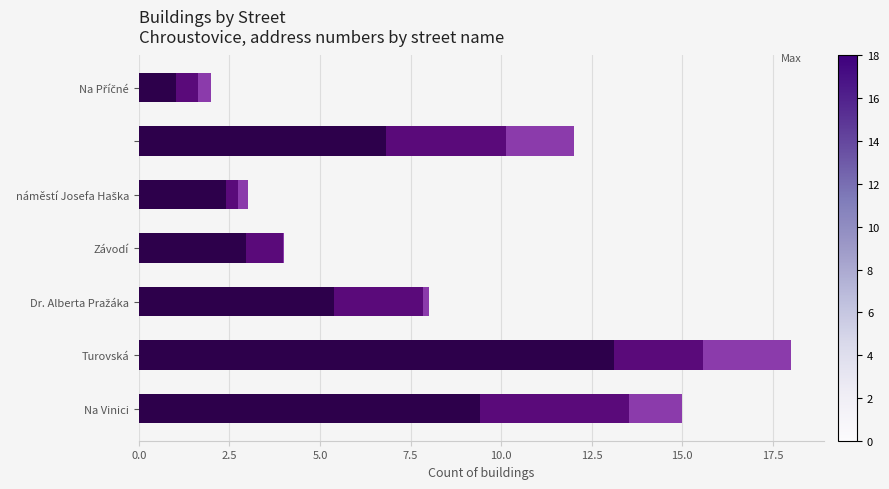

The Segment 2 series shows 2.5 at Dr. Alberta Pražáka. True or false?

True